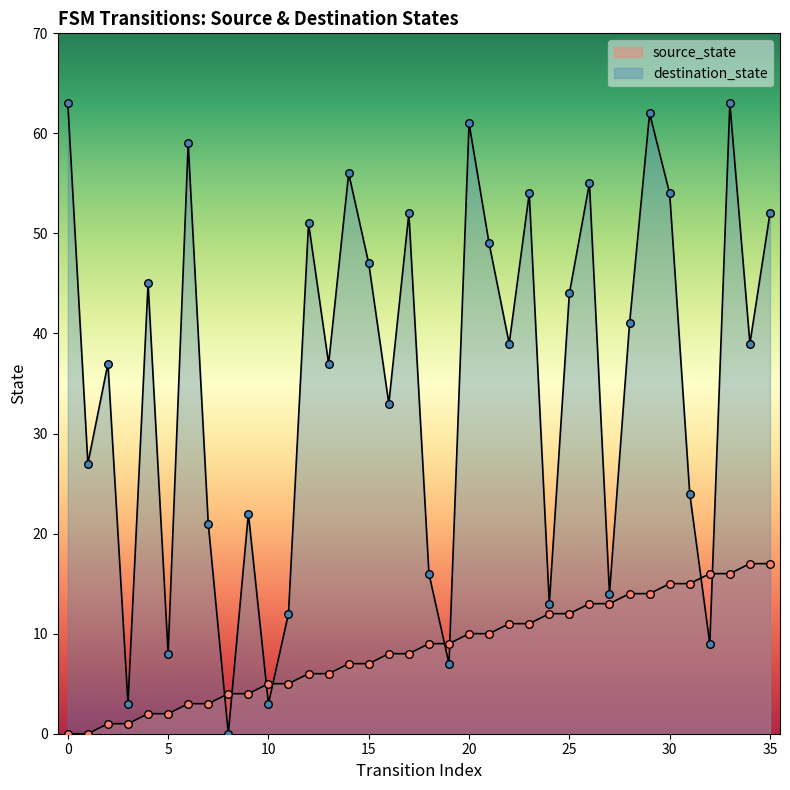

Which series contains the lowest Y value?

source_state